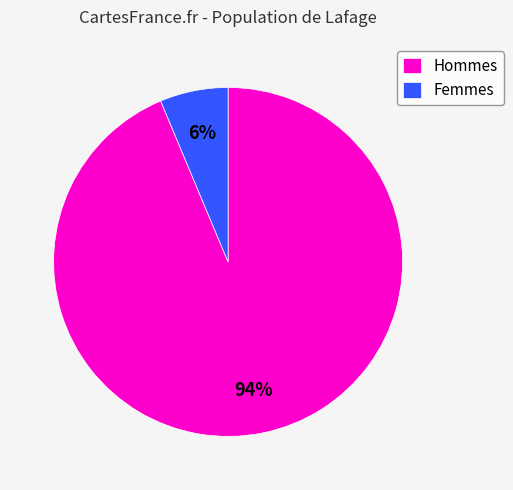

What percentage is the Hommes slice, to the nearest percent?

94%